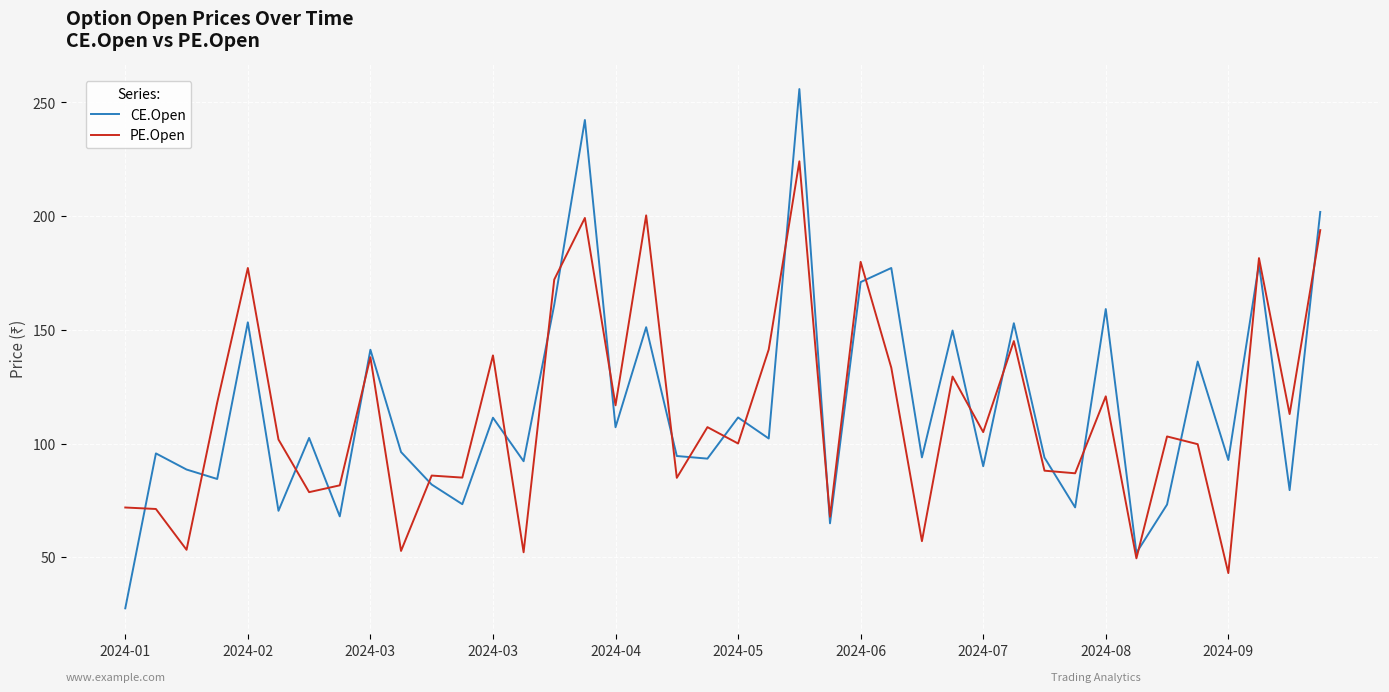

List the series in order of their peak value, highest first.

CE.Open, PE.Open